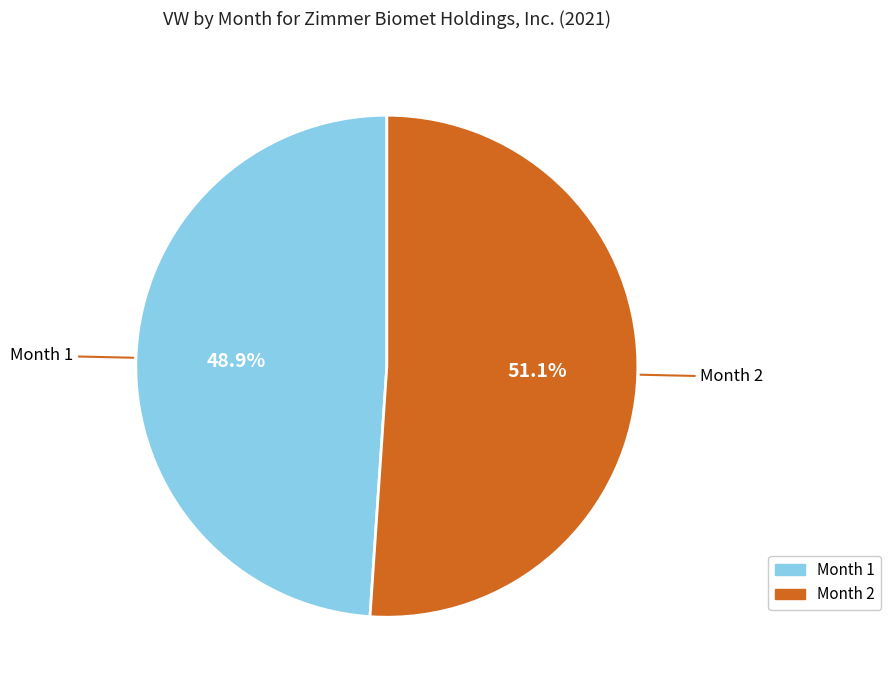

Does any single category account for the majority?

Yes